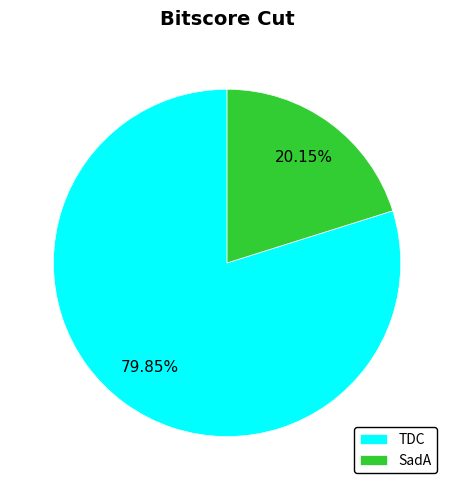

To the nearest percent, what is the average slice percentage?

50%